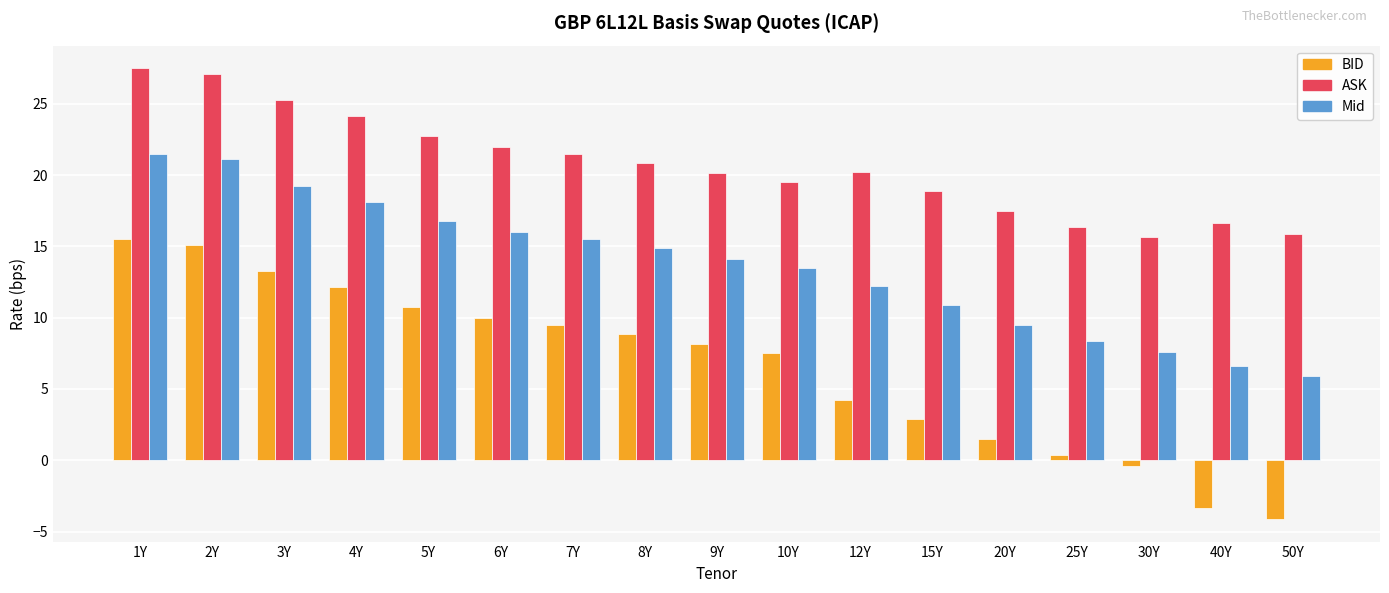

Is it true that ASK equals 6.2 at 9Y?

False